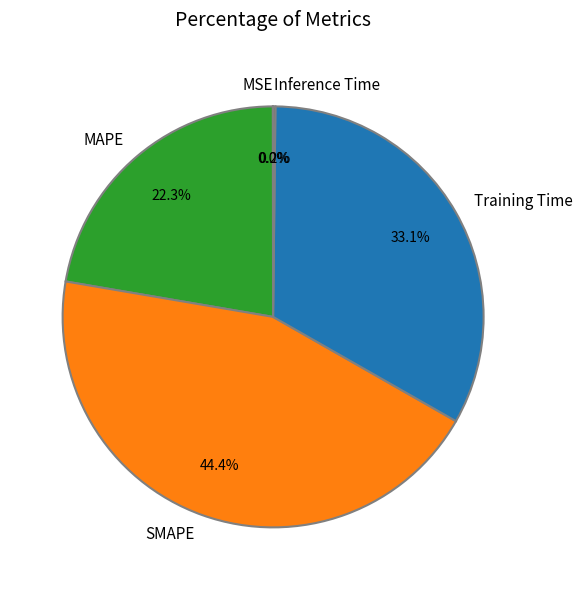

To the nearest percent, what percentage of the pie is Training Time?

33%